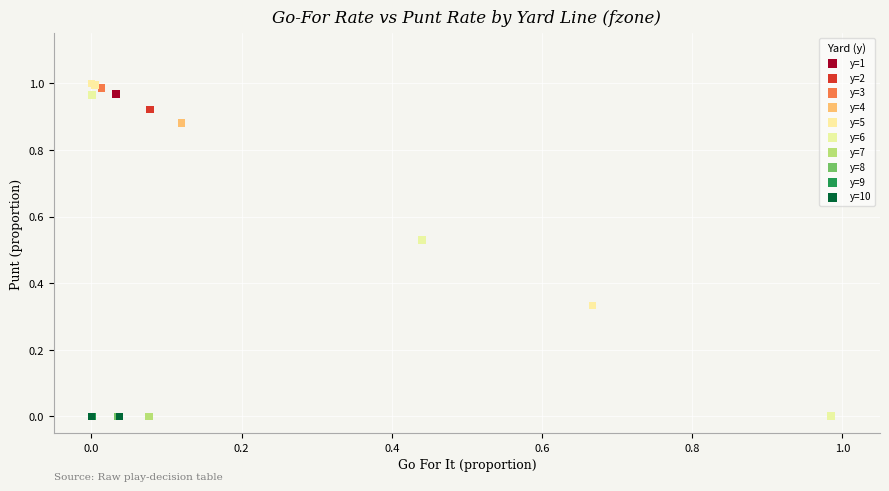

What are all the series names shown in the legend?

y=1, y=2, y=3, y=4, y=5, y=6, y=7, y=8, y=9, y=10